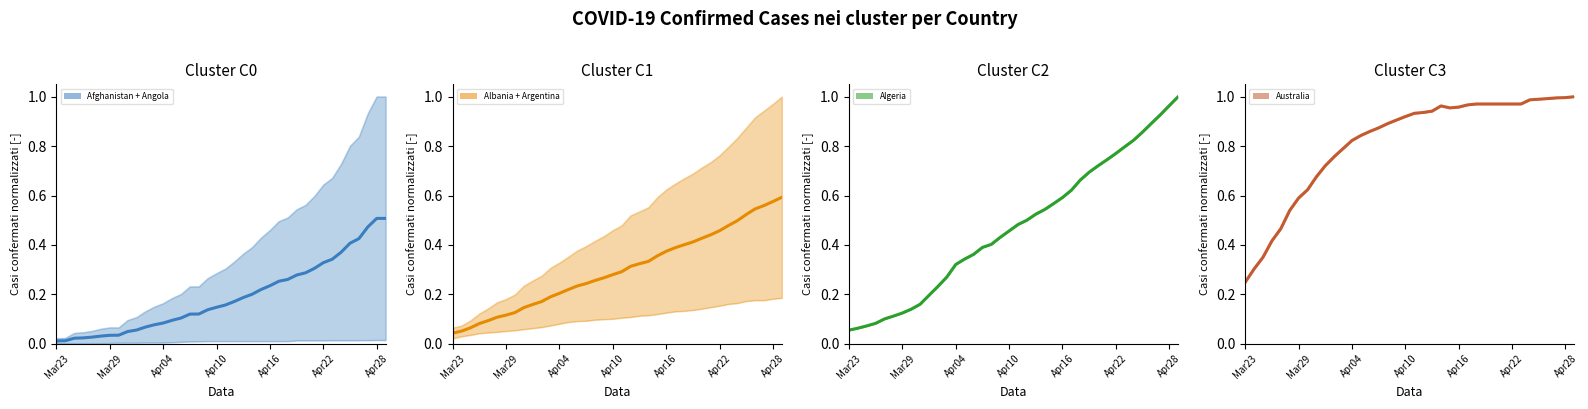

Is the value of Australia at 2020-03-24 greater than the value of Albania at 2020-04-28?

Yes